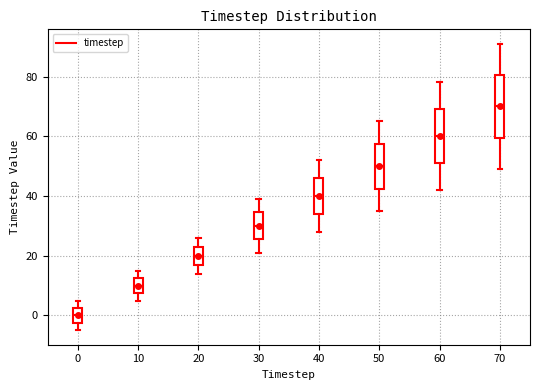

Comparing the boxes themselves (not the whiskers), which one is the tallest?

70